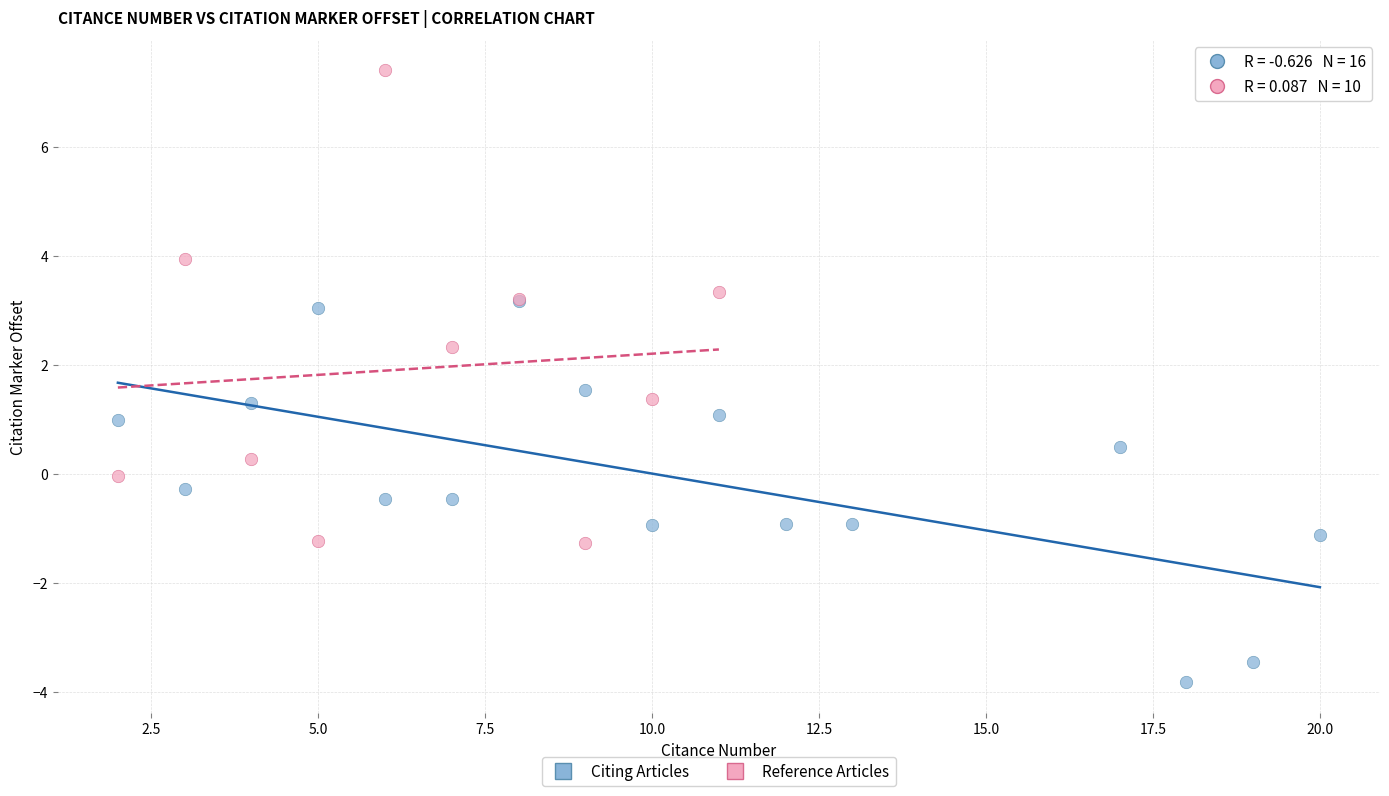

Which series has the widest spread of Y values?

Reference Articles